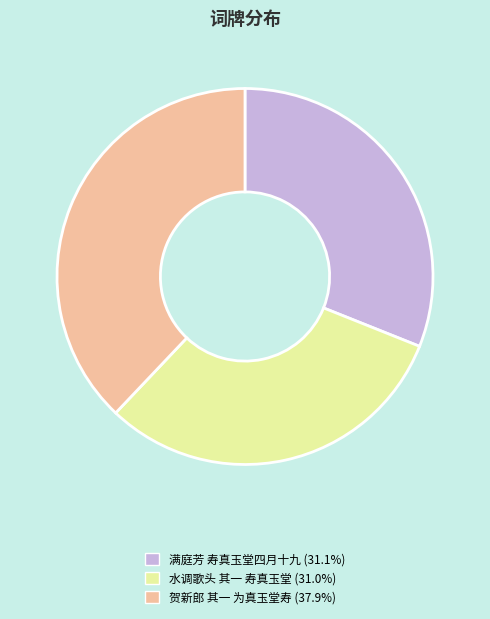

Combined, do 满庭芳 寿真玉堂四月十九 and 贺新郎 其一 为真玉堂寿 account for over 50%?

Yes